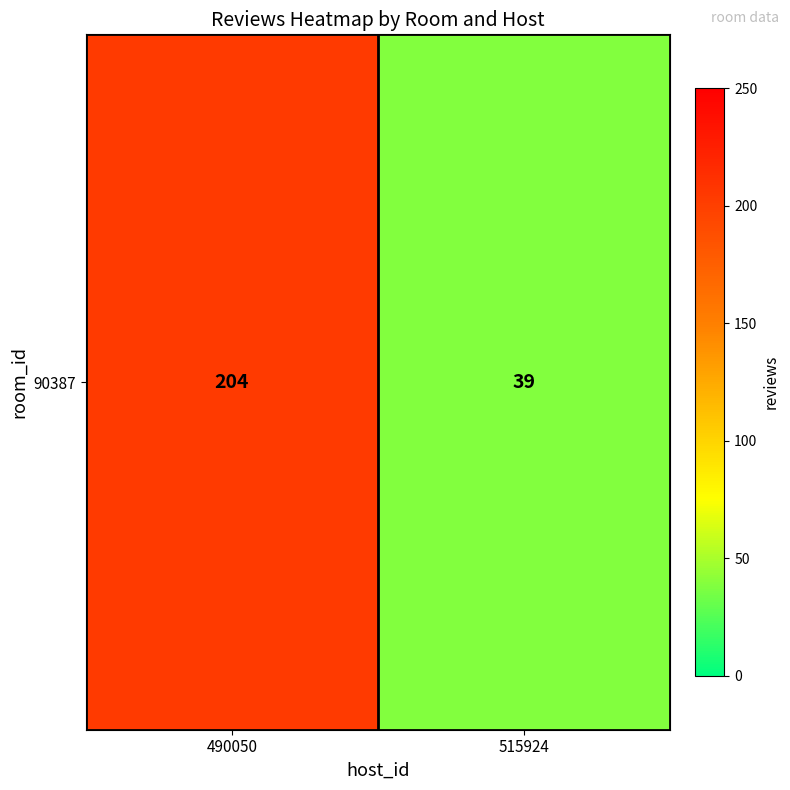

The value at 490050 is 341. True or false?

False